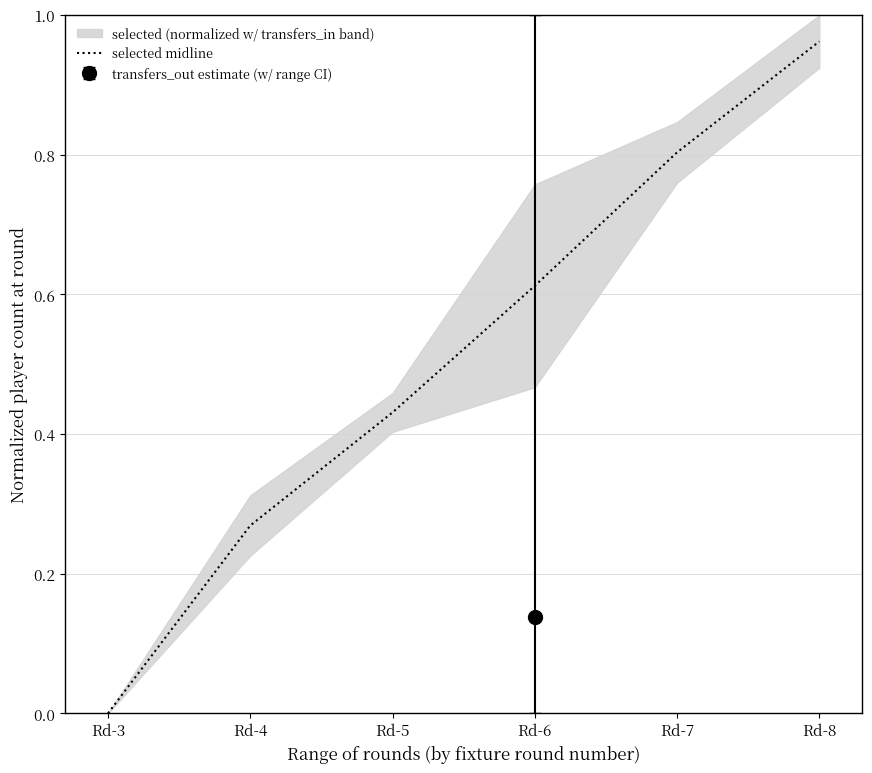

At which label is the value closest to 0?

Rd-3